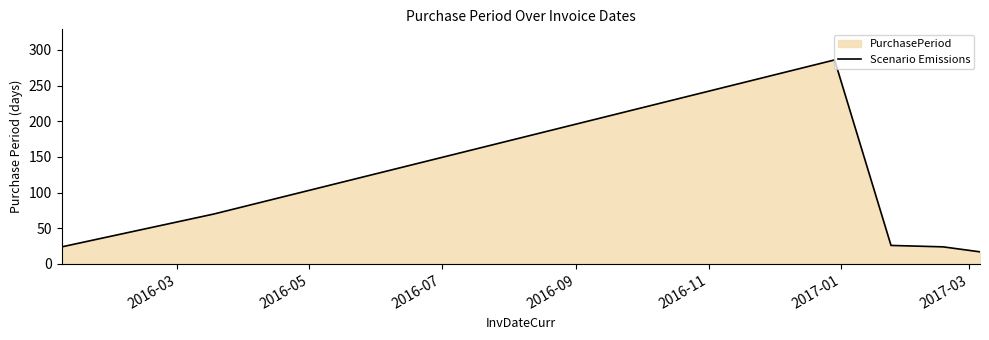

True or false: the data has more than 0 interior local peaks.

True